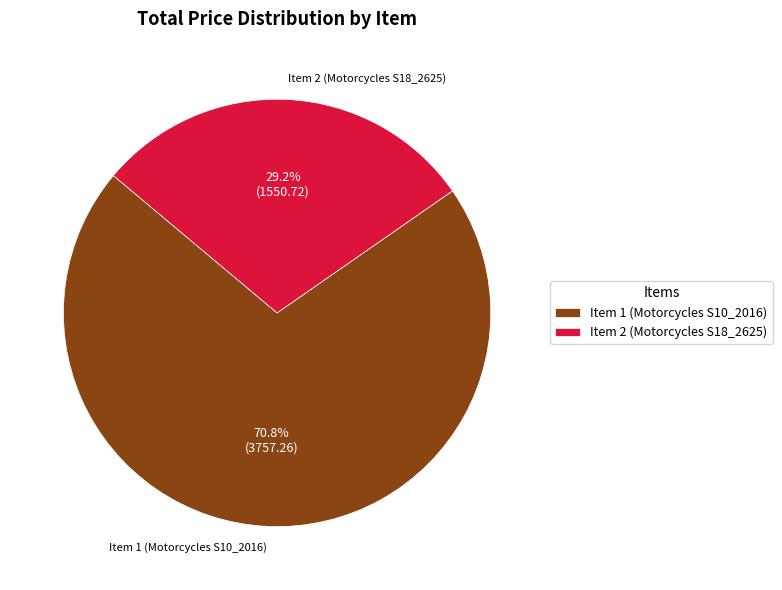

Between Item 2 (Motorcycles S18_2625) and Item 1 (Motorcycles S10_2016), which is larger?

Item 1 (Motorcycles S10_2016)